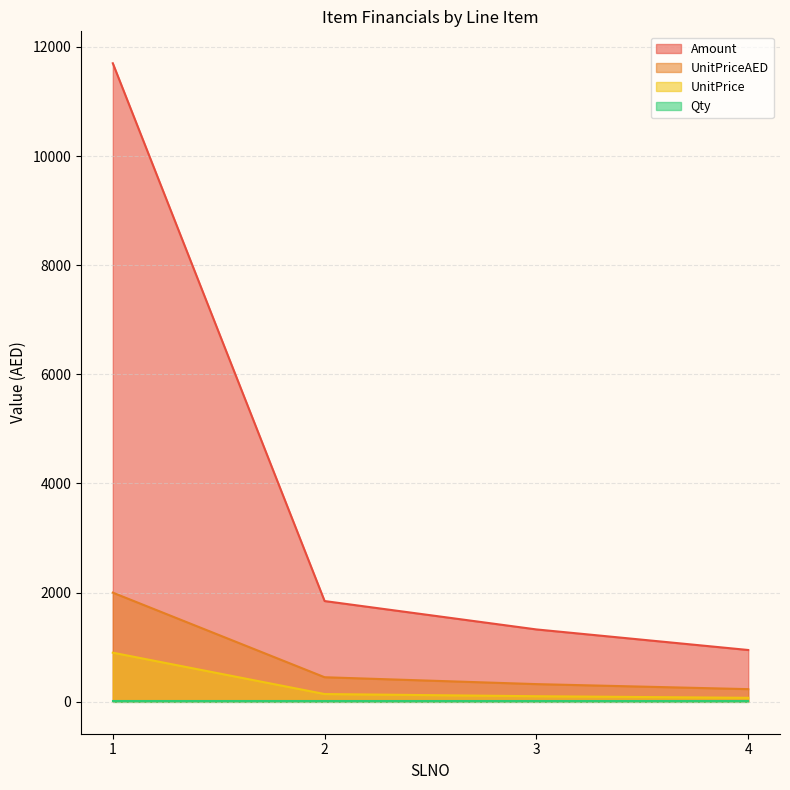

What is the maximum value for UnitPrice?

900